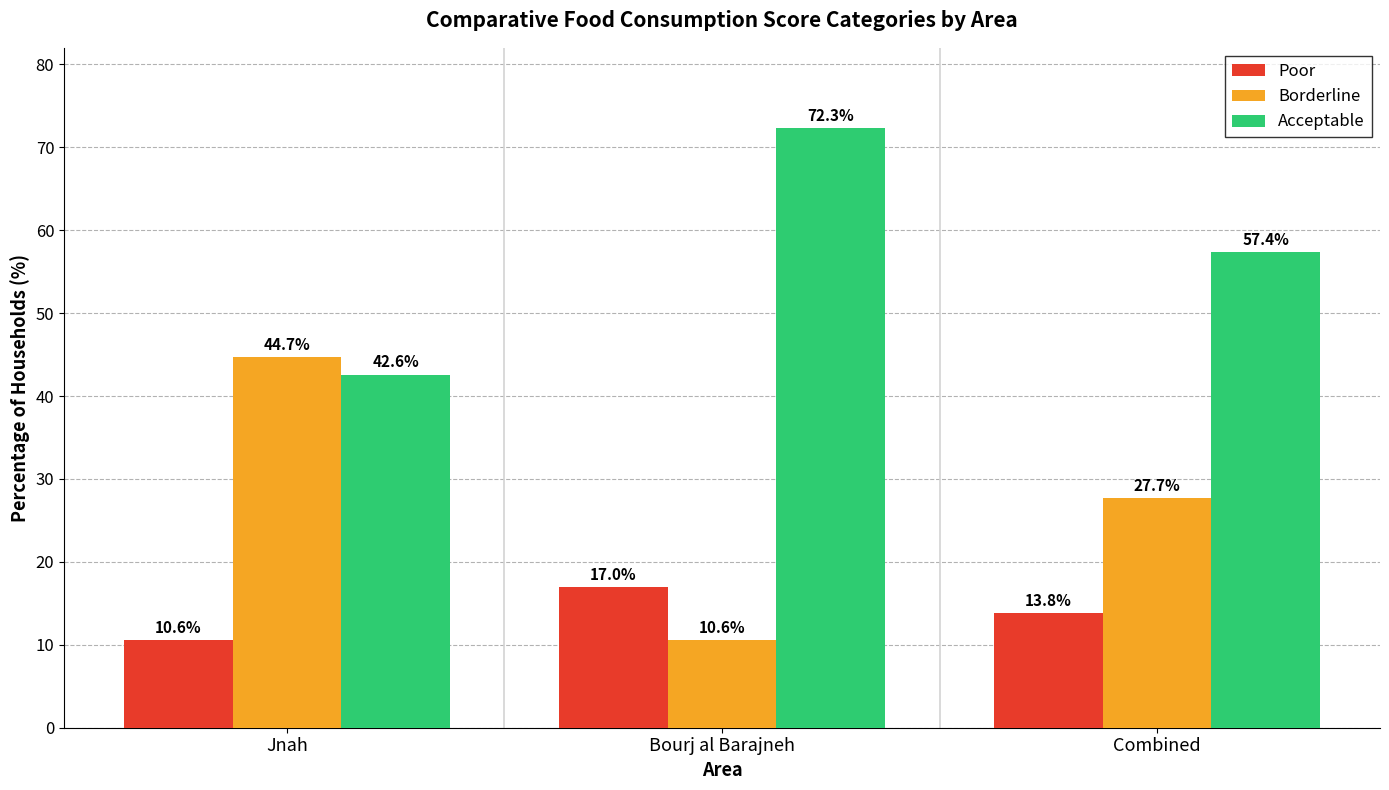

At which category is the sum across all series the highest?

Bourj al Barajneh